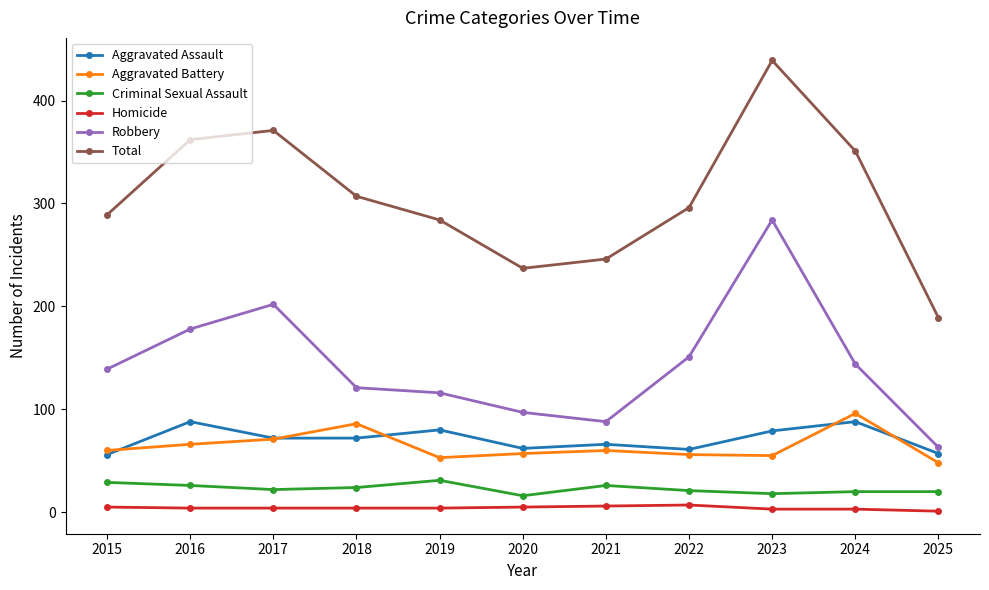

What is the sum of all Robbery values?

1583